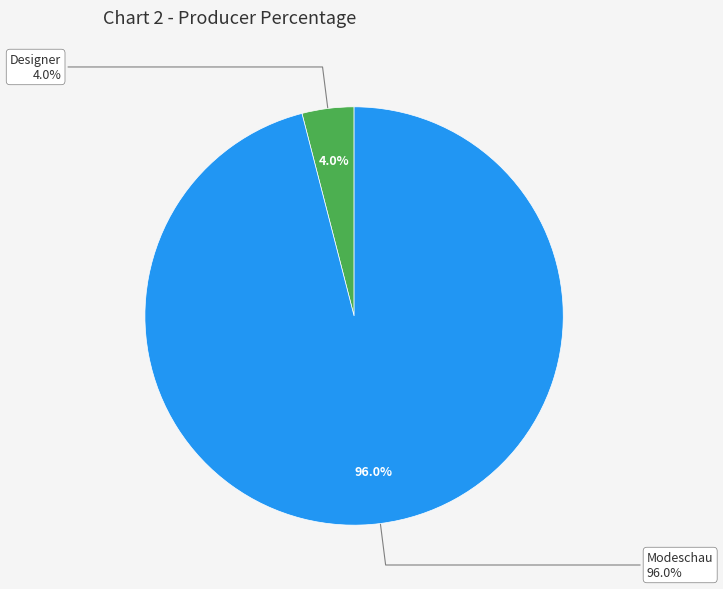

To the nearest percent, what portion does Designer represent?

4%